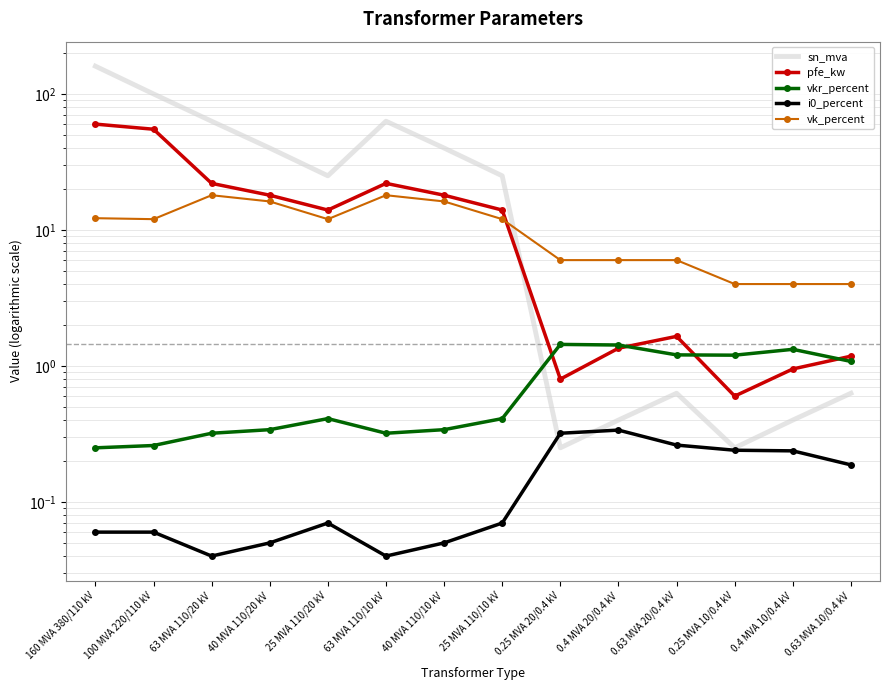

What is the difference between the maximum and minimum values in the vk_percent series?

14.0